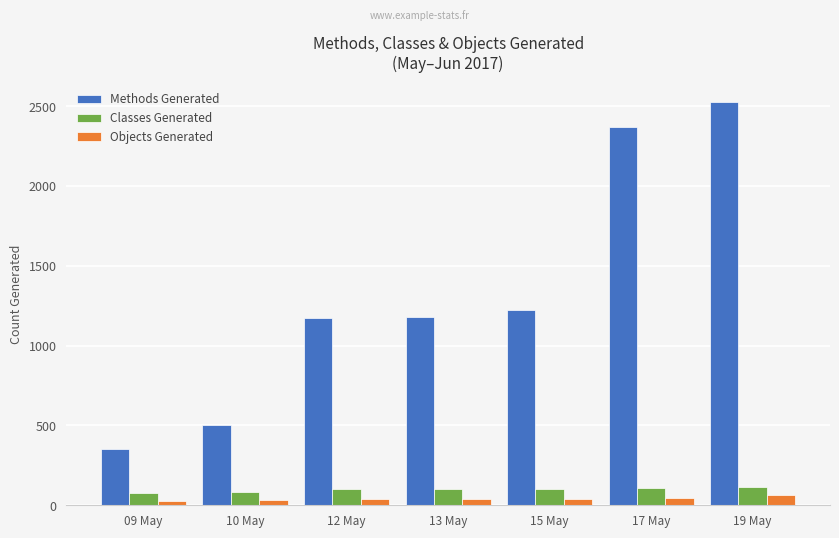

What is the average value of the Objects Generated series?

41